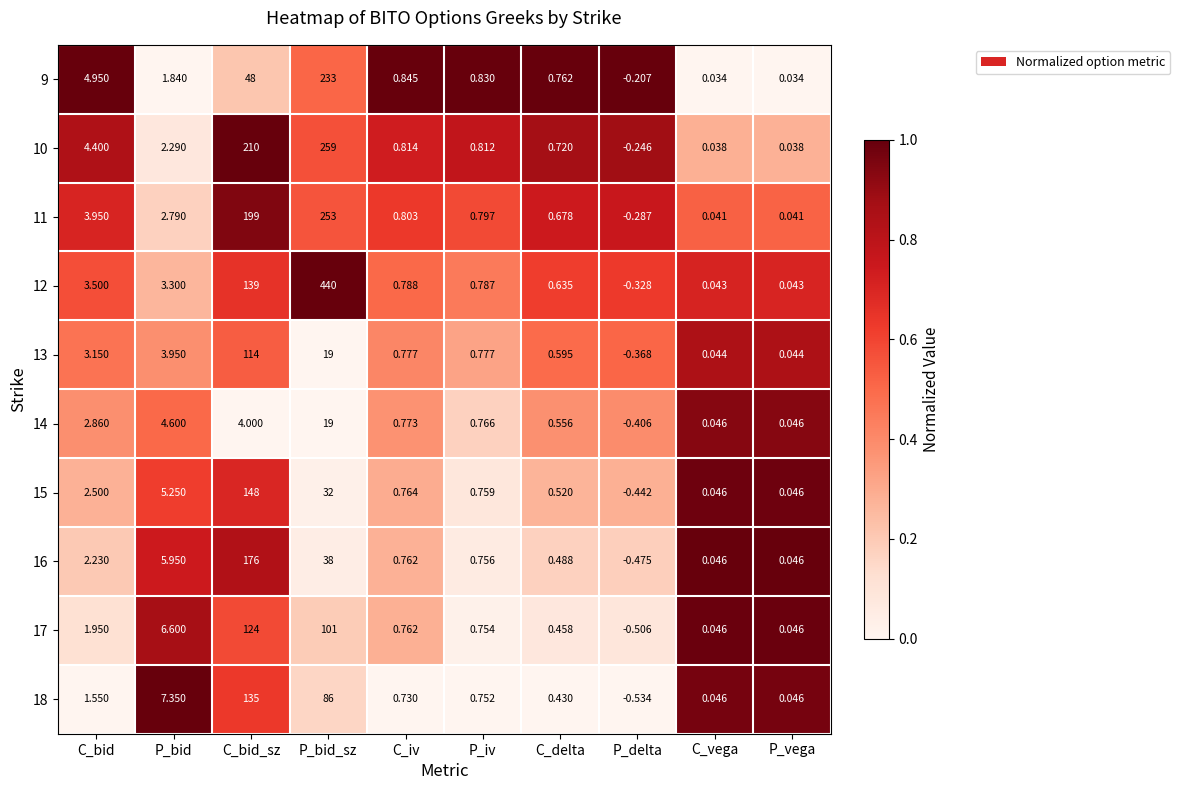

Which label corresponds to the largest value in the chart?

P_bid_sz